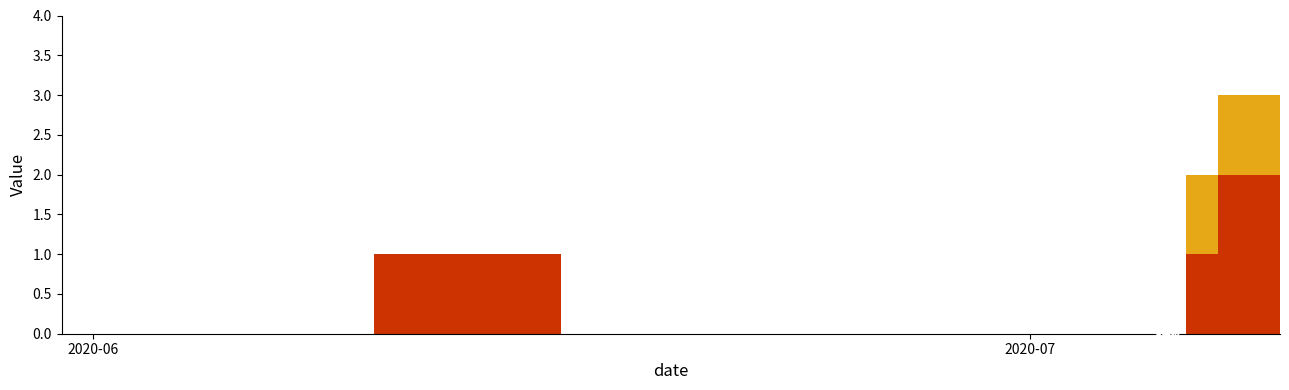

True or false: BL and OW cross at least once.

False